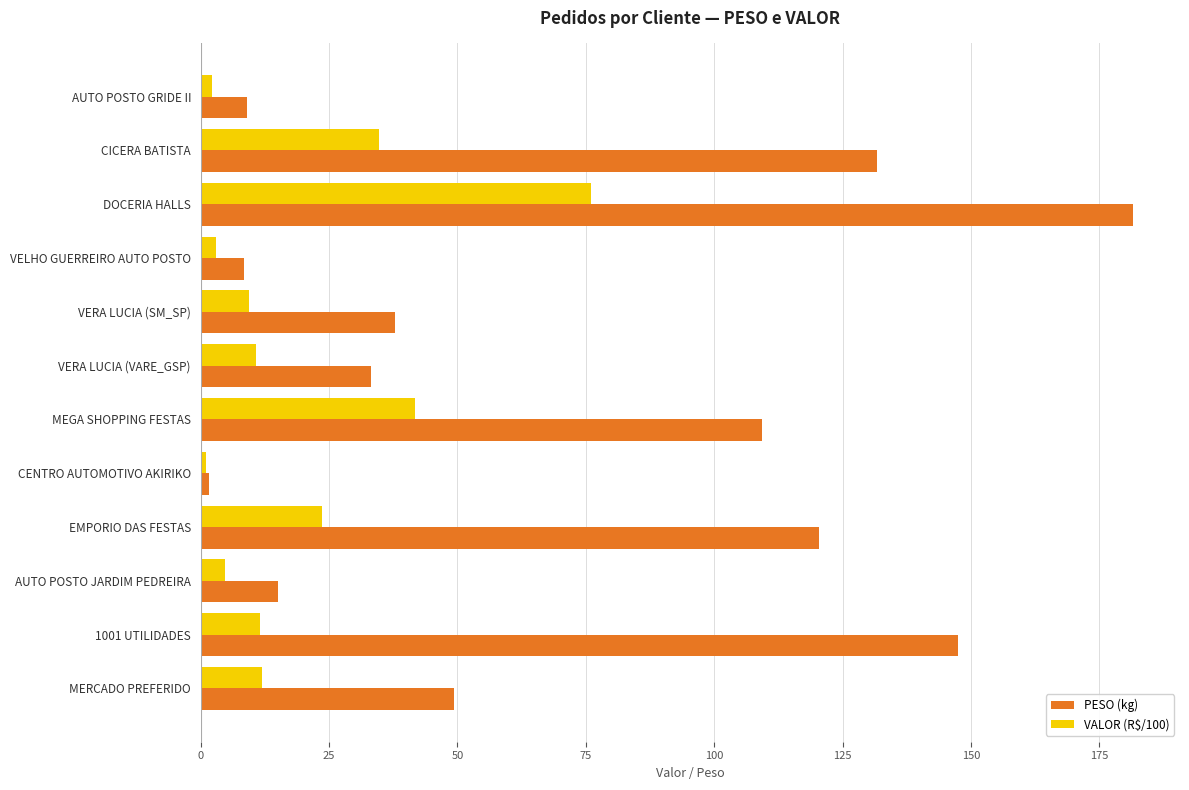

How many values in the VALOR (R$/100) series are below 11?

6